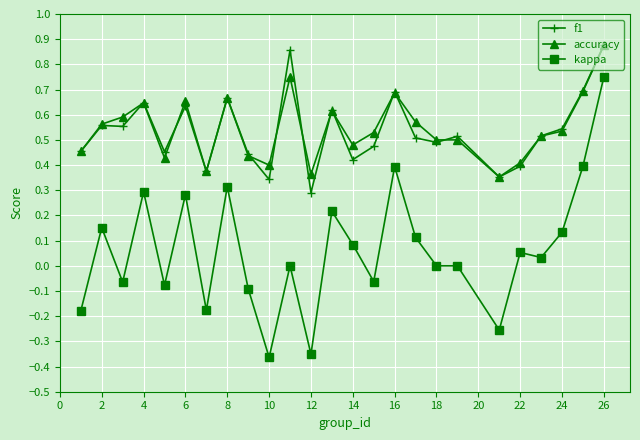

True or false: accuracy and kappa cross at least once.

False